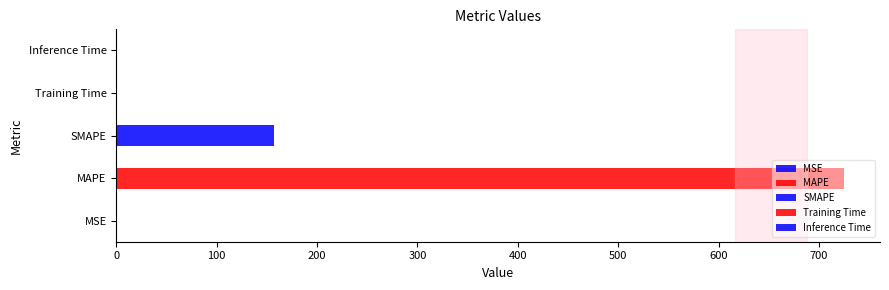

Reading left to right, extract all data points from this chart.

0.0	724.5	156.7	0.0	0.0